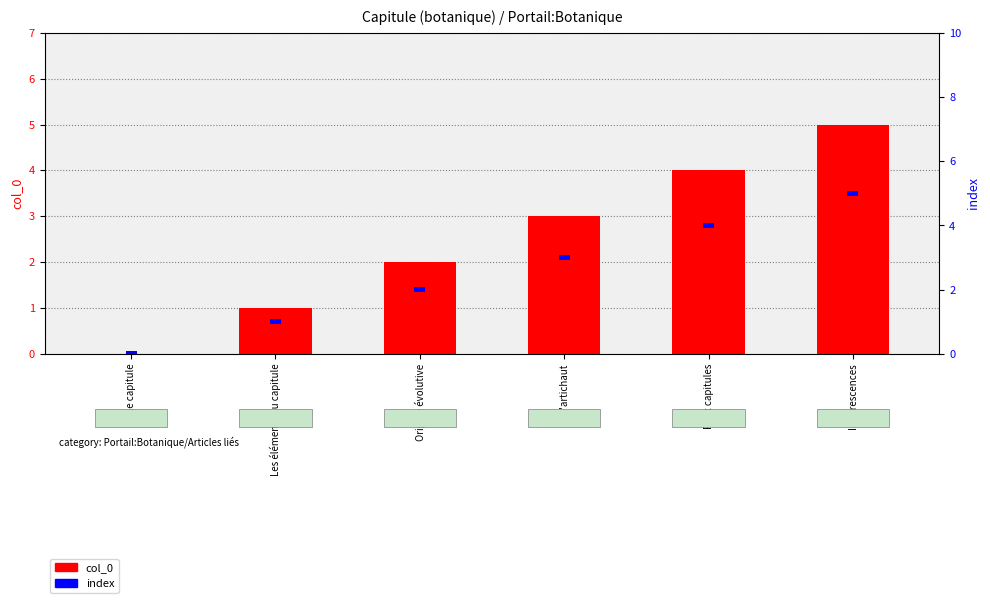

What is the approximate value of index at Le capitule?

0.1